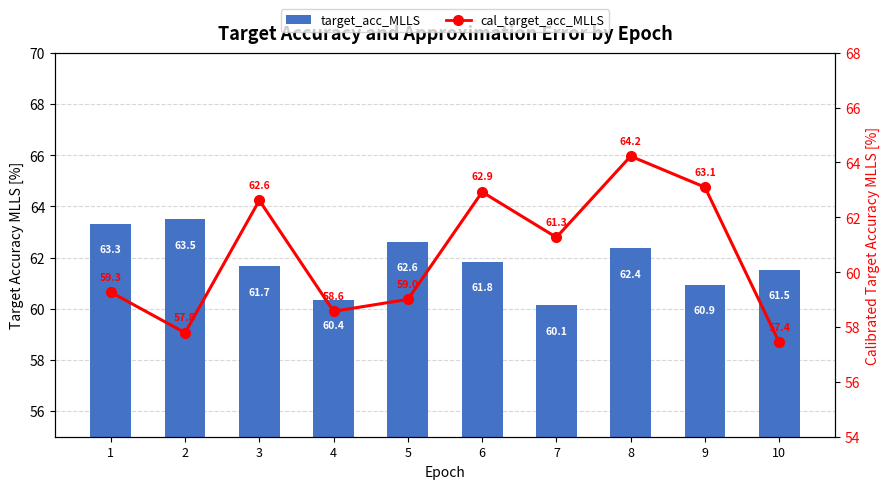

Between 8 and 1, which is larger?

1